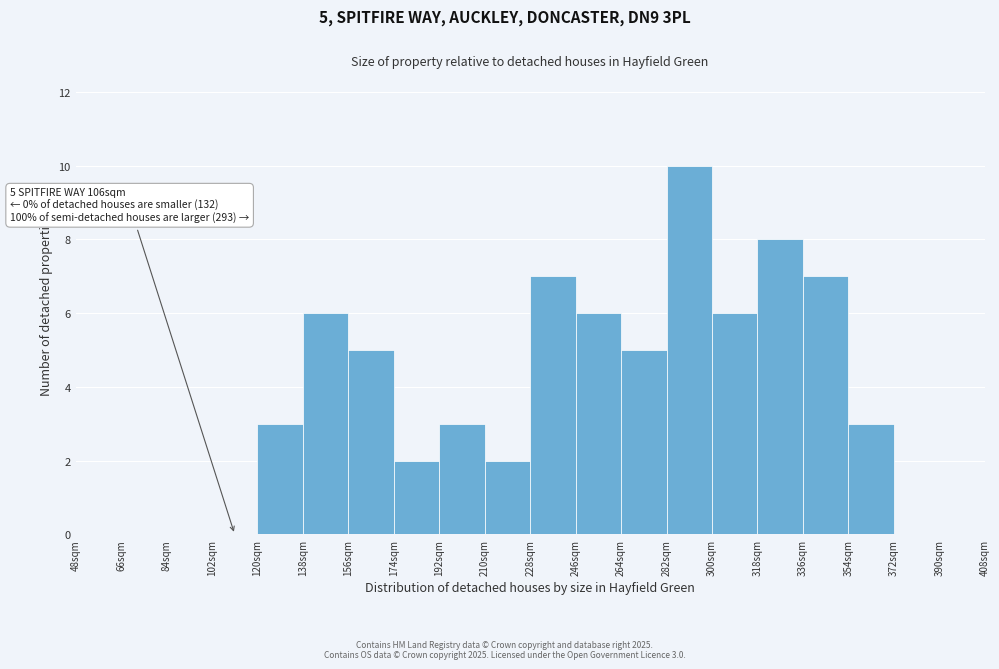

Which range on the x-axis has the tallest bar?

282 to 300